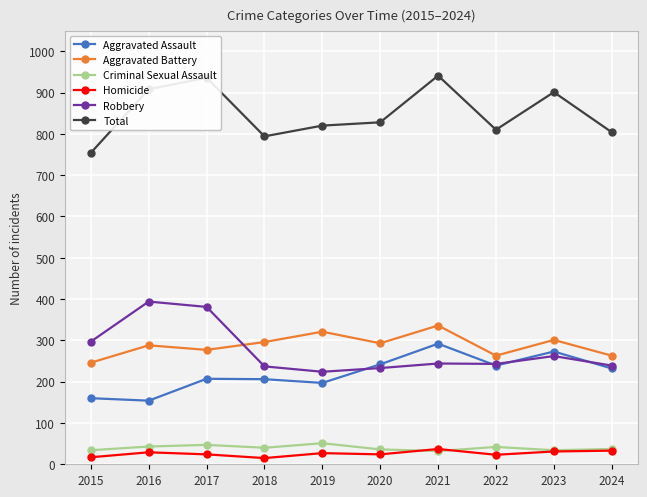

What is the smallest value displayed?

15